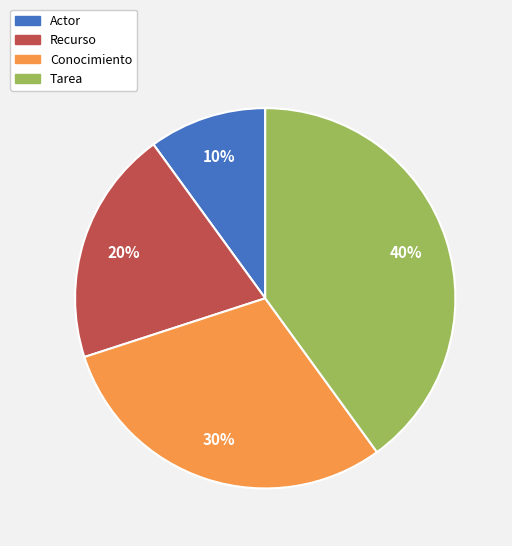

The Conocimiento slice represents 21% of the pie. True or false?

False